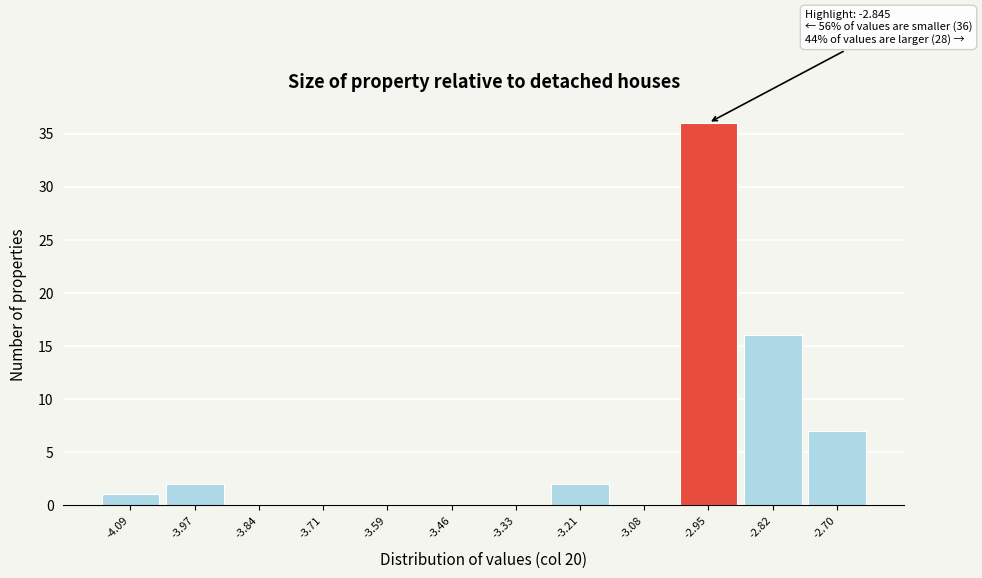

Reading right to left, extract all data points from this chart.

-2.70=7	-2.82=16	-2.95=36	-3.08=0	-3.21=2	-3.33=0	-3.46=0	-3.59=0	-3.71=0	-3.84=0	-3.97=2	-4.09=1